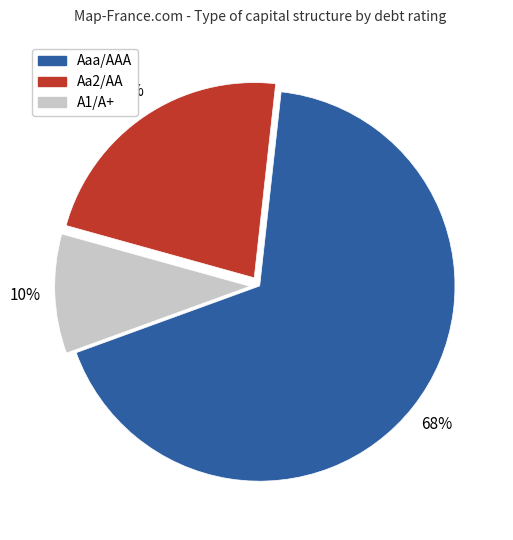

The Aa2/AA slice represents 22% of the pie. True or false?

True